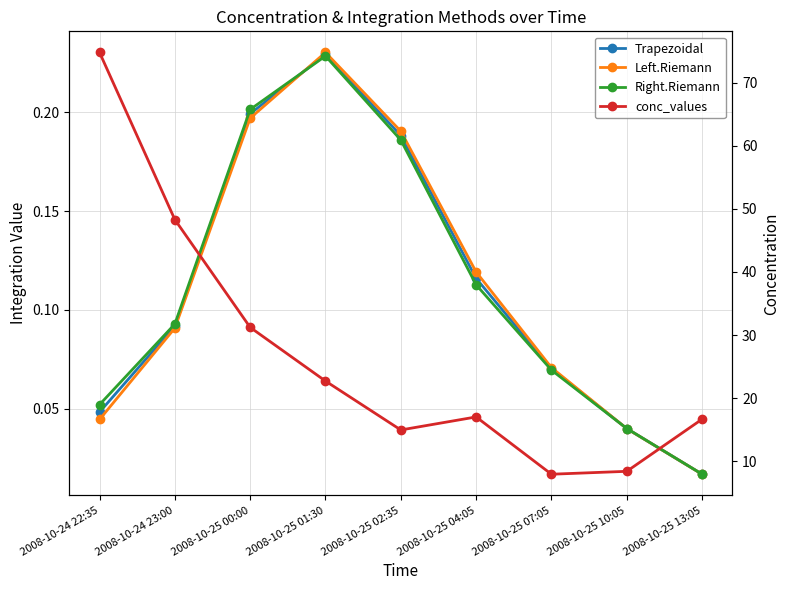

The Trapezoidal series shows 0.2 at 2008-10-25 02:35. True or false?

True